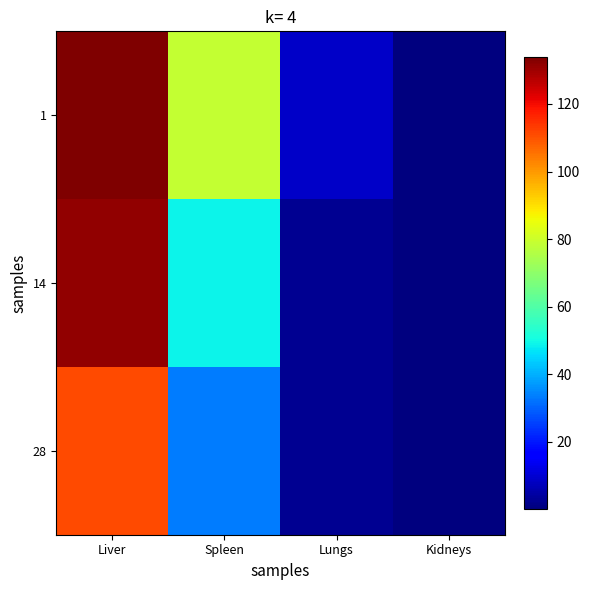

What is the total value across all series at Lungs?

13.9